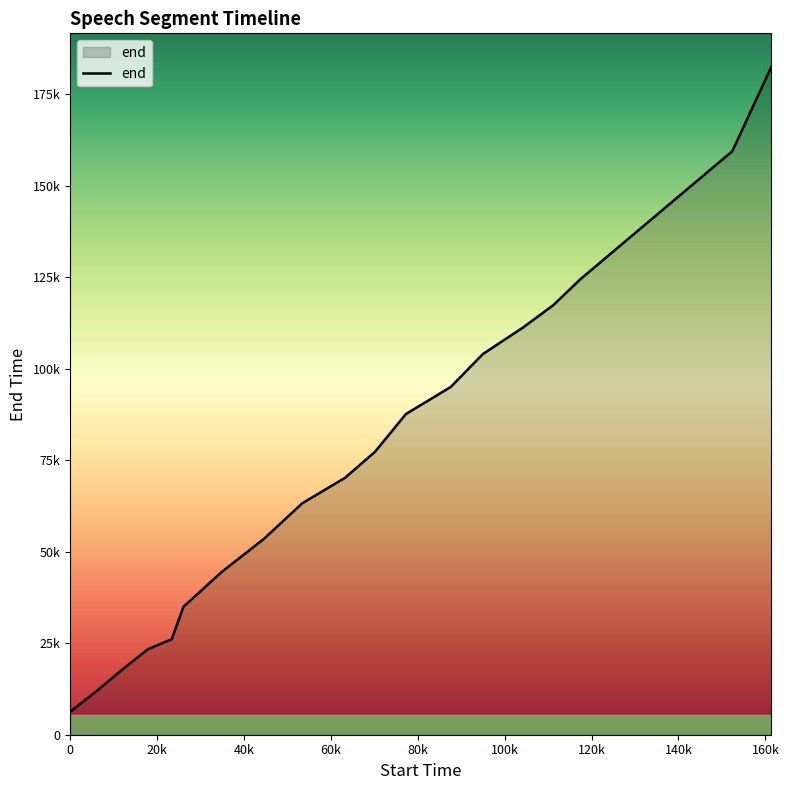

What is the difference between the maximum and second lowest values?

170360